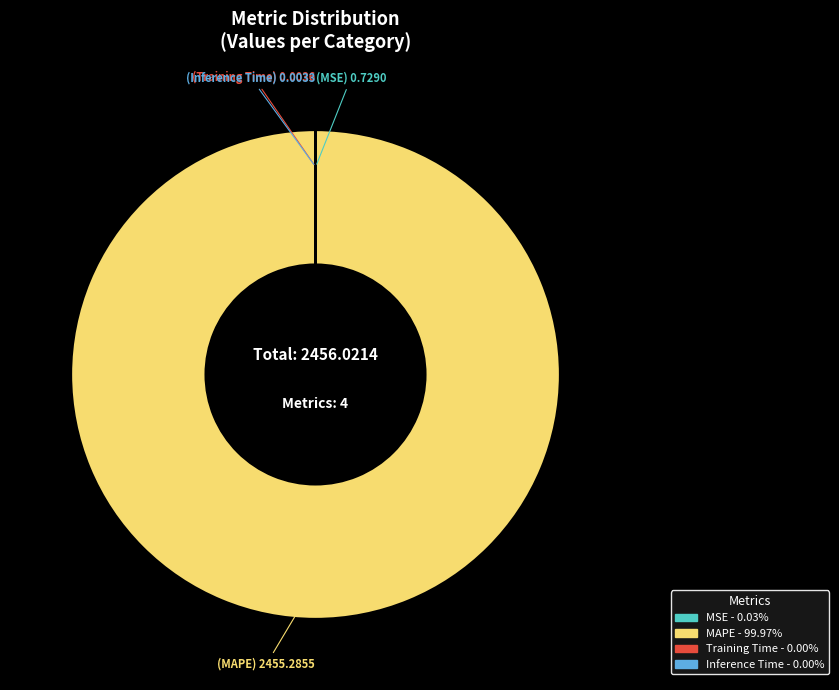

Is MAPE the majority of the pie?

Yes